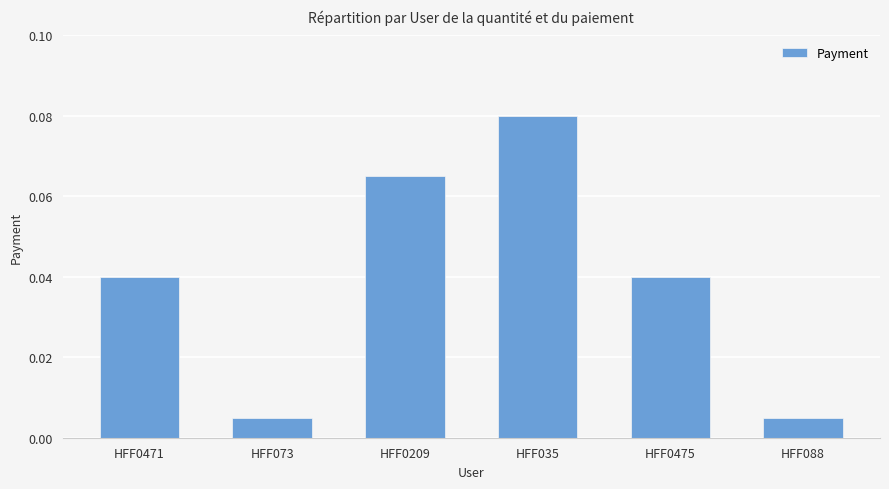

Which has a higher value, HFF0209 or HFF0471?

HFF0209